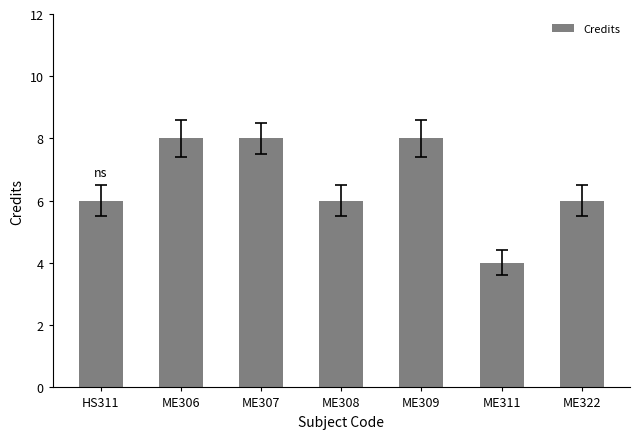

The chart shows a value of 8 at ME306. True or false?

True